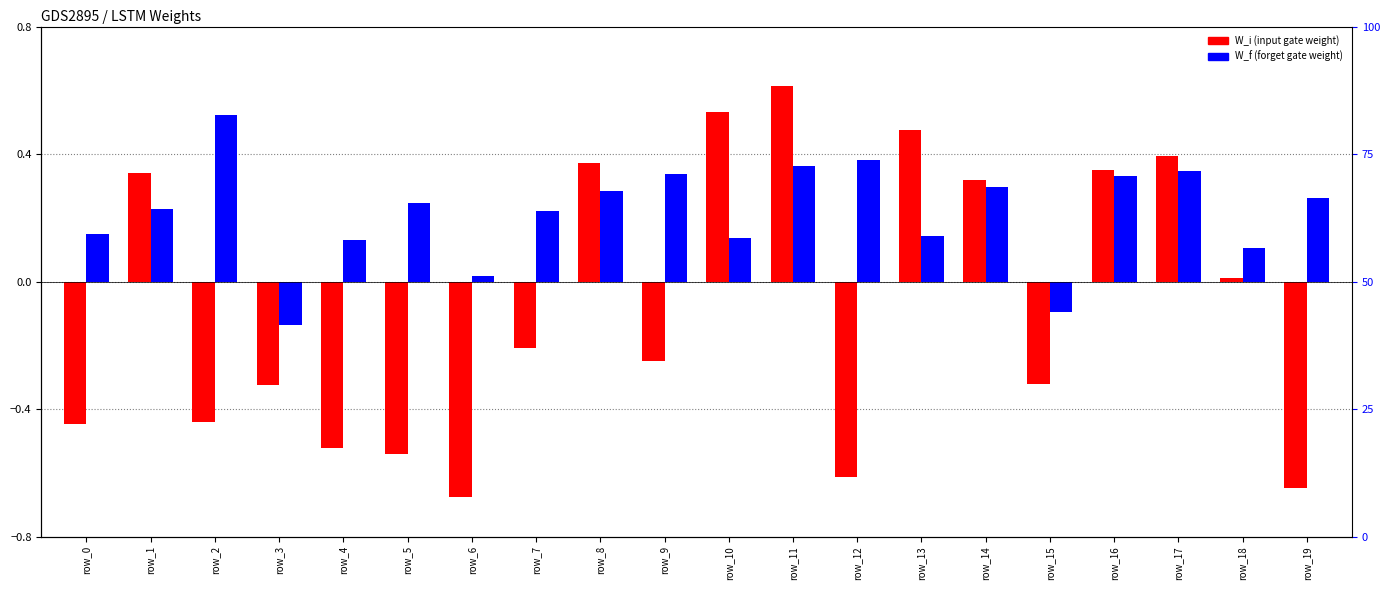

What is the maximum value shown in the chart?

0.6